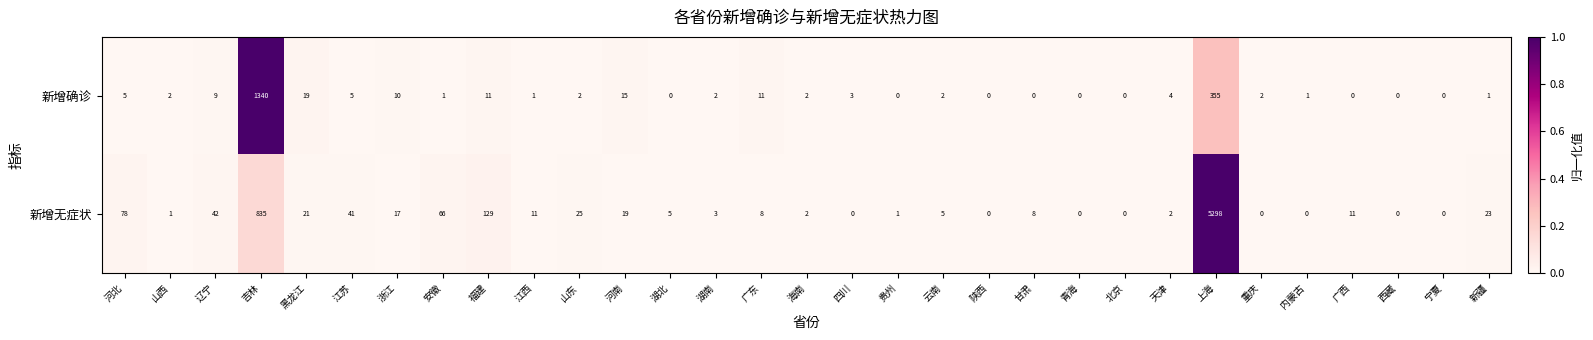

Is the value of 新增确诊 at 黑龙江 greater than the value of 新增无症状 at 海南?

Yes